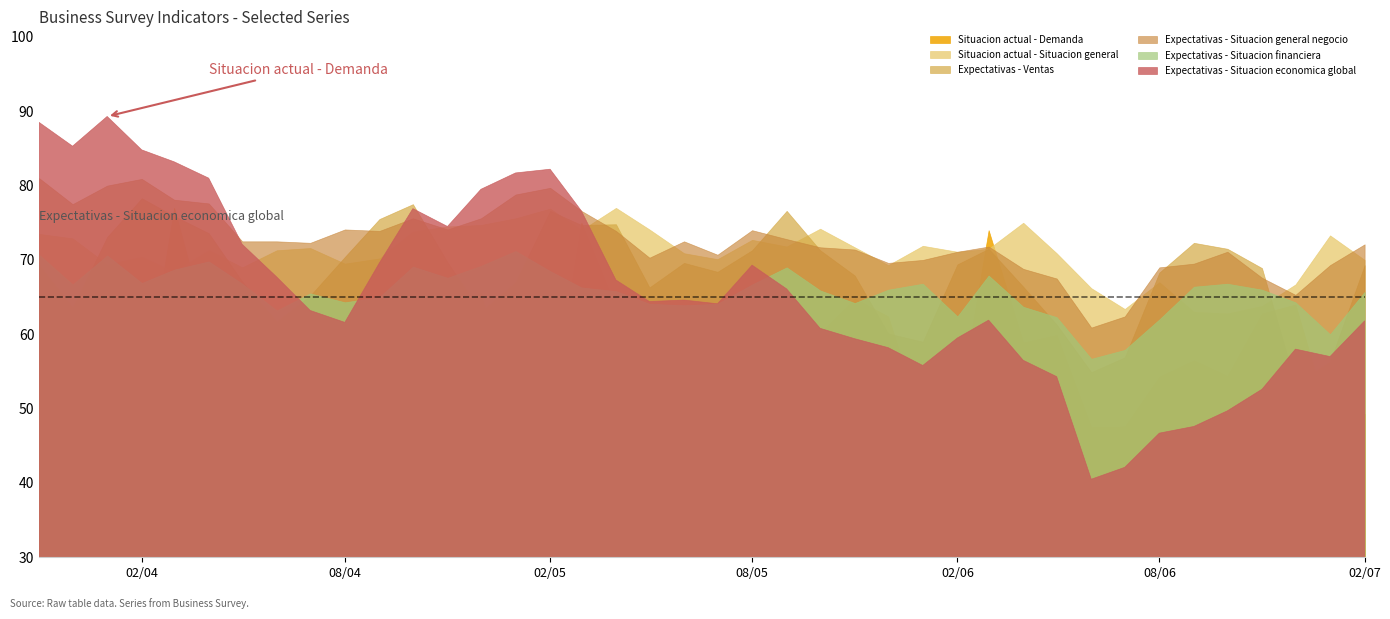

What is the difference between the maximum and second lowest values in the Situacion actual - Demanda series?

29.4